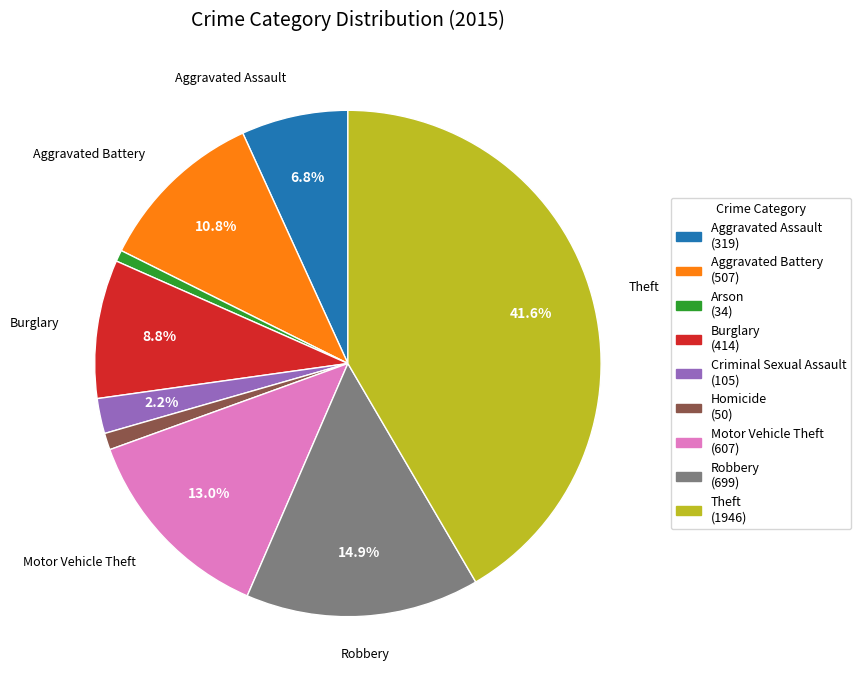

Is there any slice that represents more than half of the pie?

No